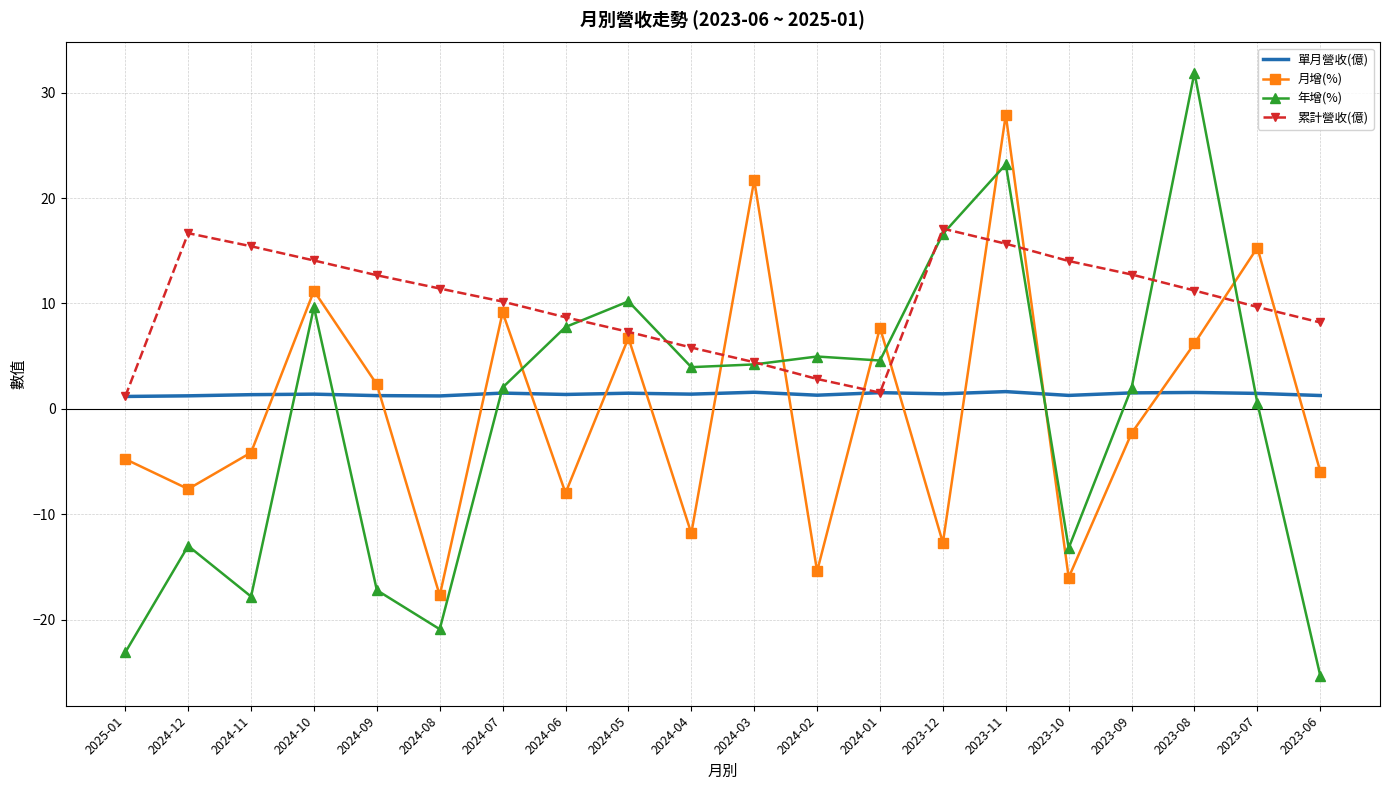

What is the spread (max minus min) of values at 2023-12?

29.8